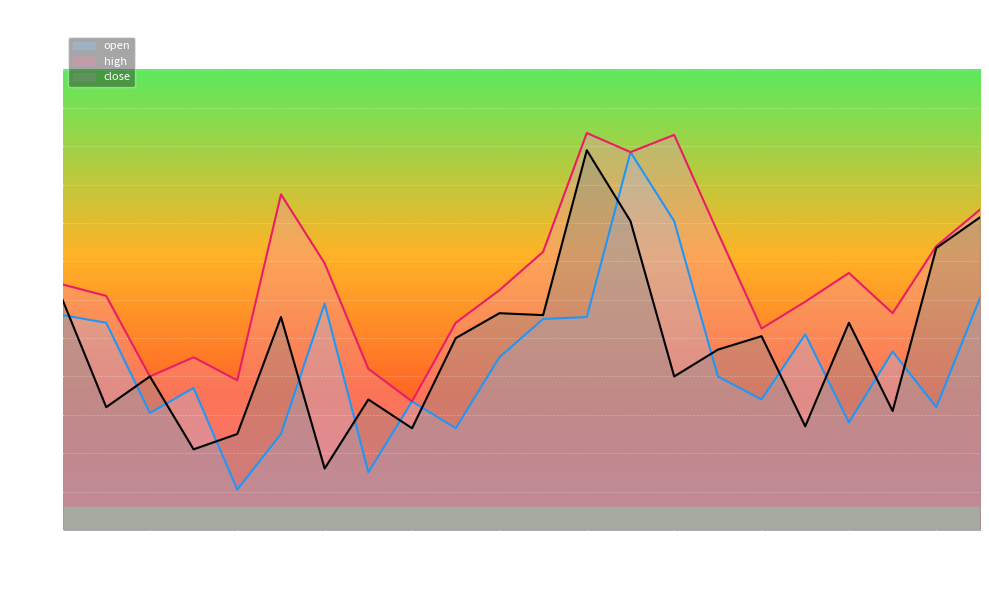

Rank the categories by high value from lowest to highest.

2025-02-20, 2025-02-14, 2025-02-12, 2025-02-19, 2025-02-13, 2025-03-04, 2025-02-21, 2025-03-07, 2025-03-05, 2025-02-11, 2025-02-24, 2025-02-10, 2025-03-06, 2025-02-18, 2025-02-25, 2025-03-10, 2025-03-03, 2025-03-11, 2025-02-17, 2025-02-27, 2025-02-28, 2025-02-26